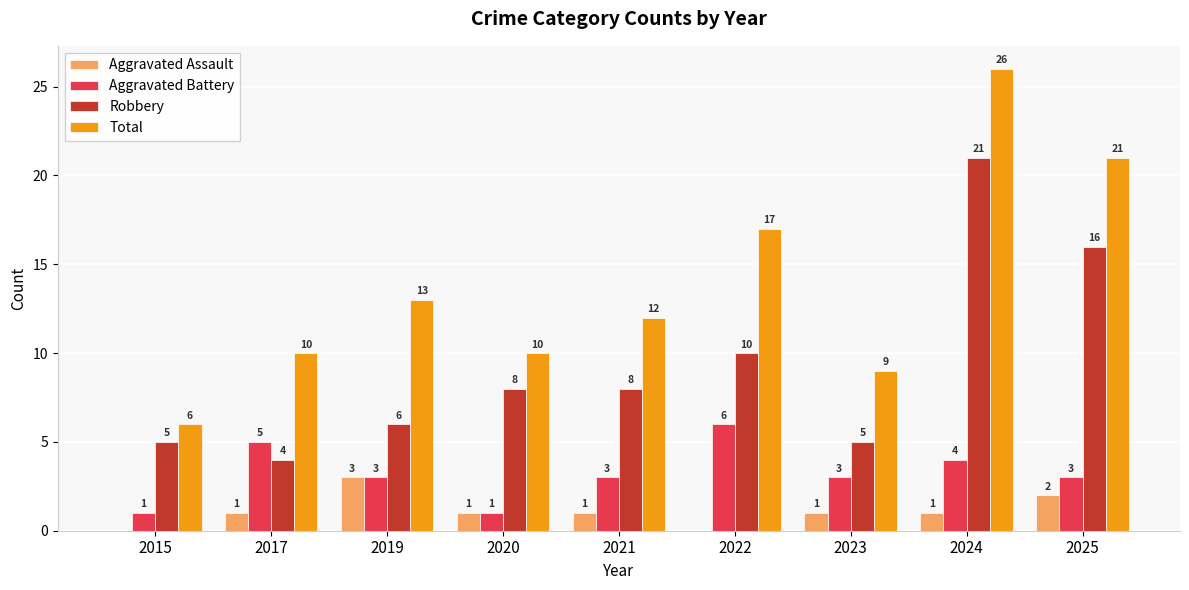

Count the number of data series in this chart.

4